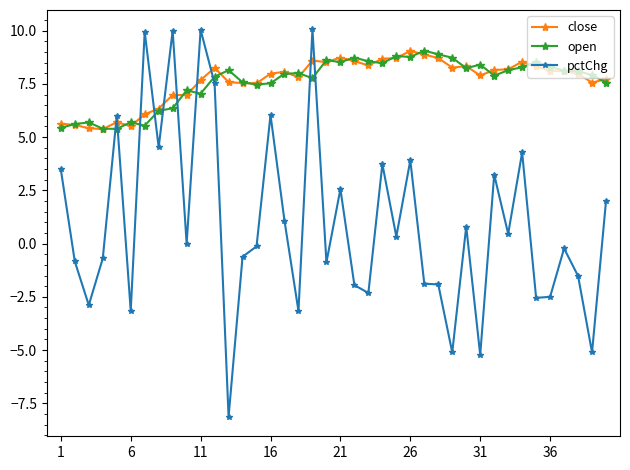

What are all the series names shown in the legend?

close, open, pctChg